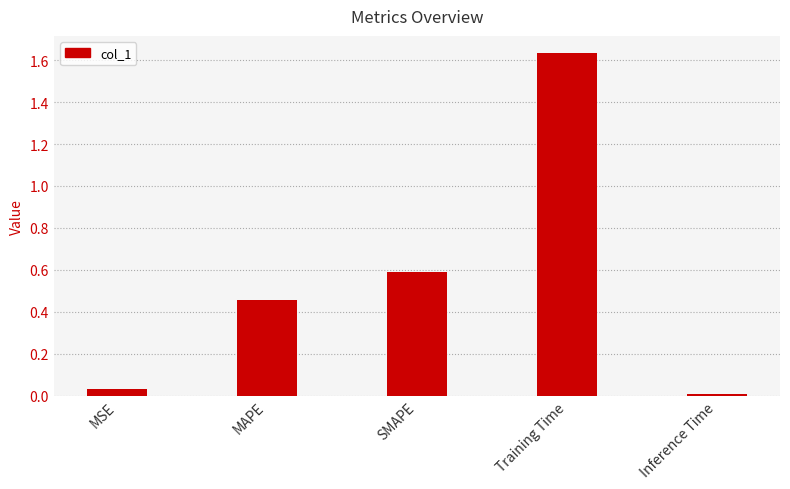

Rank the categories by value from lowest to highest.

Inference Time, MSE, MAPE, SMAPE, Training Time